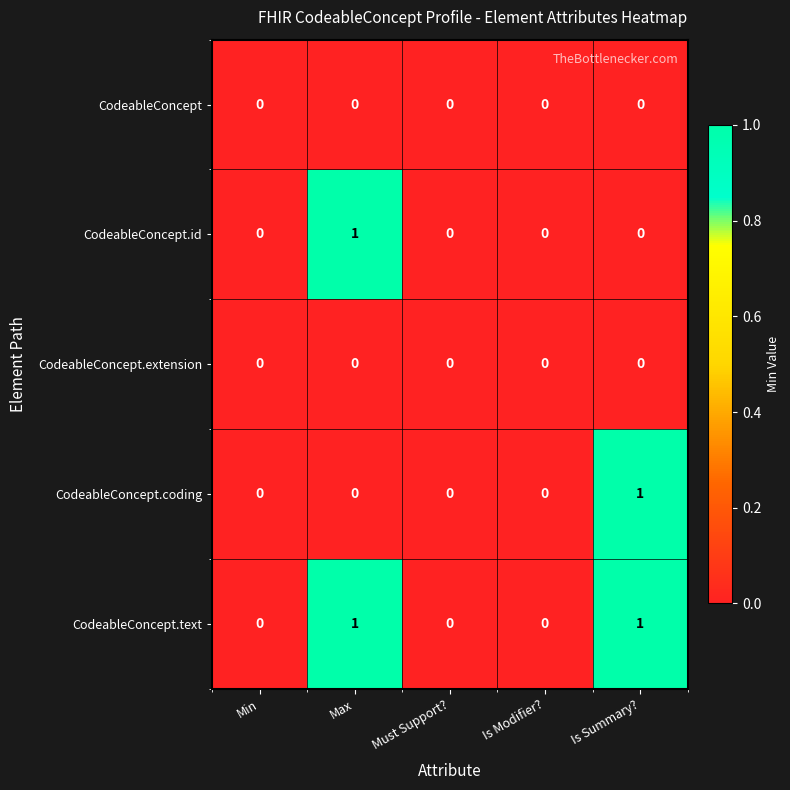

Which series has the largest total across all categories?

CodeableConcept.text